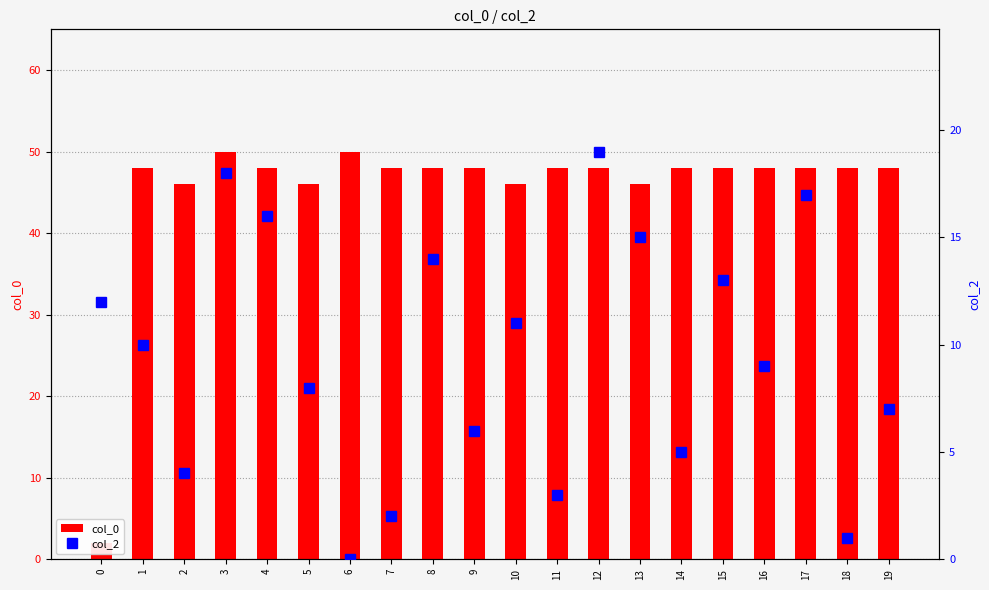

What is the difference between the col_0 values at 5 and 14?

2